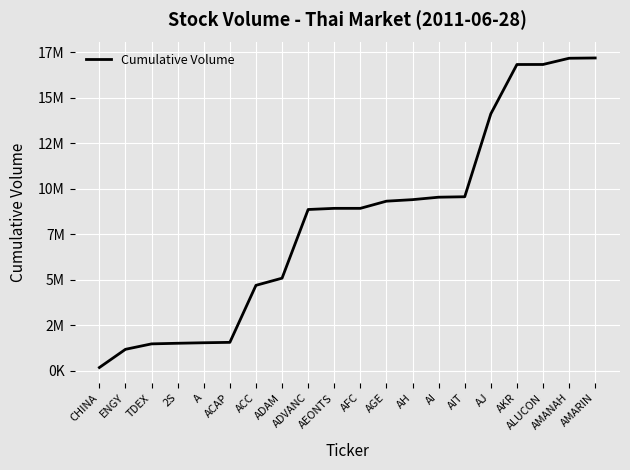

True or false: the data shows 5086400 at ADAM.

True